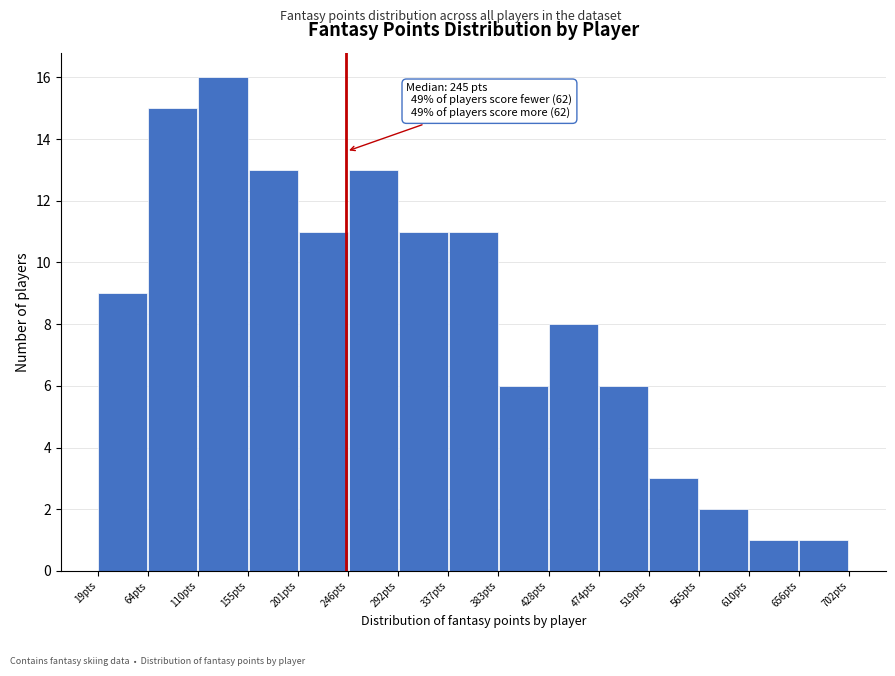

Which range on the x-axis has the tallest bar?

110 to 155